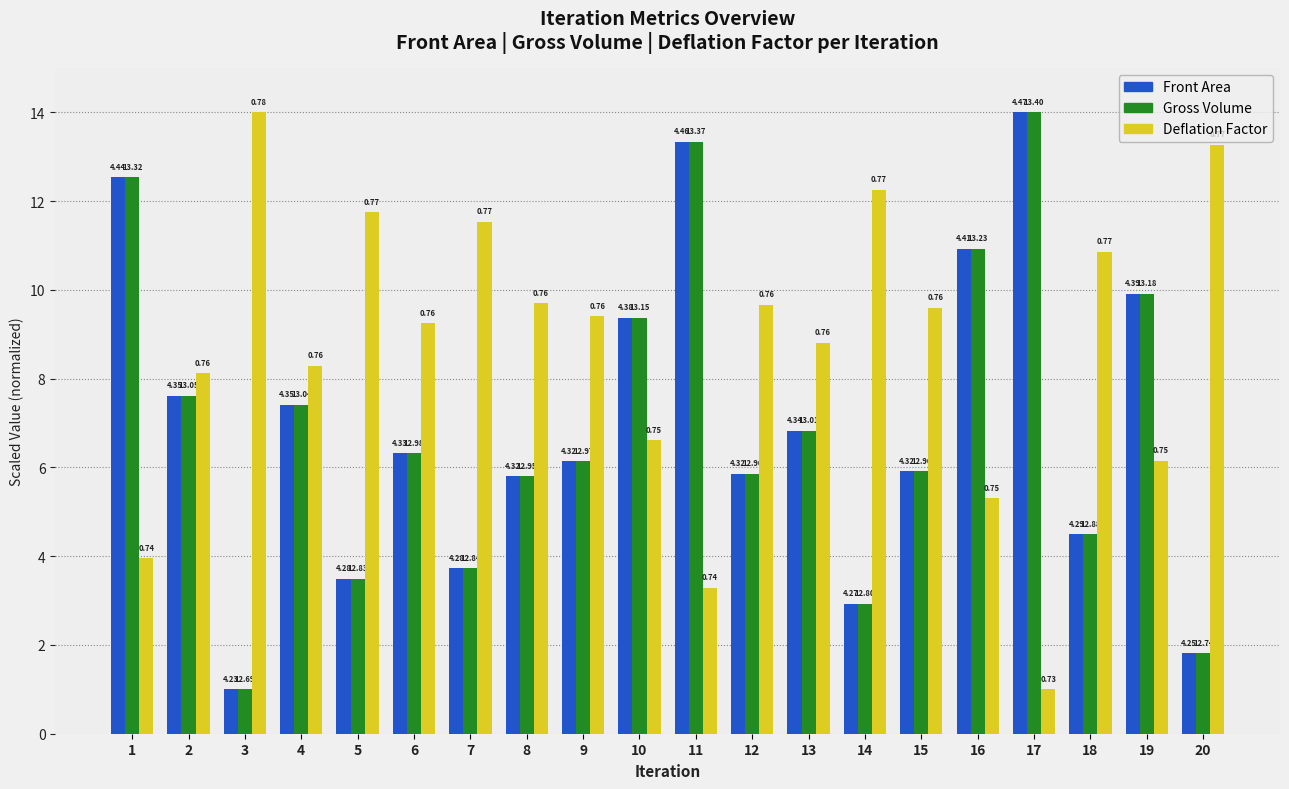

Reading right to left, transcribe all the data shown in this chart.

Front Area: 1.8	9.9	4.5	14.0	10.9	5.9	2.9	6.8	5.8	13.3	9.4	6.1	5.8	3.7	6.3	3.5	7.4	1.0	7.6	12.5
Gross Volume: 1.8	9.9	4.5	14.0	10.9	5.9	2.9	6.8	5.8	13.3	9.4	6.1	5.8	3.7	6.3	3.5	7.4	1.0	7.6	12.5
Deflation Factor: 13.3	6.1	10.8	1.0	5.3	9.6	12.3	8.8	9.7	3.3	6.6	9.4	9.7	11.5	9.2	11.7	8.3	14.0	8.1	3.9